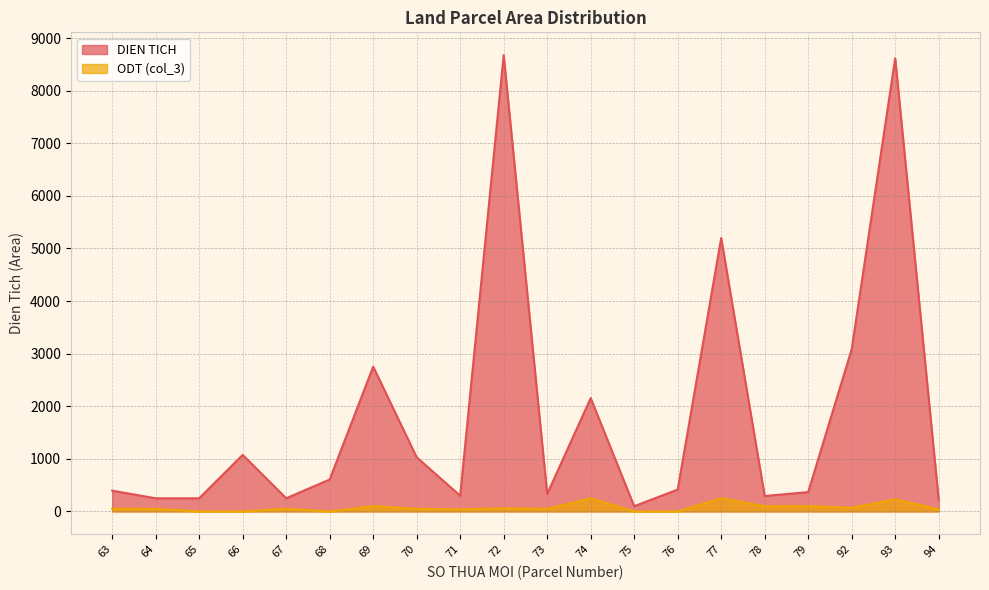

Count the number of categories in the chart.

20